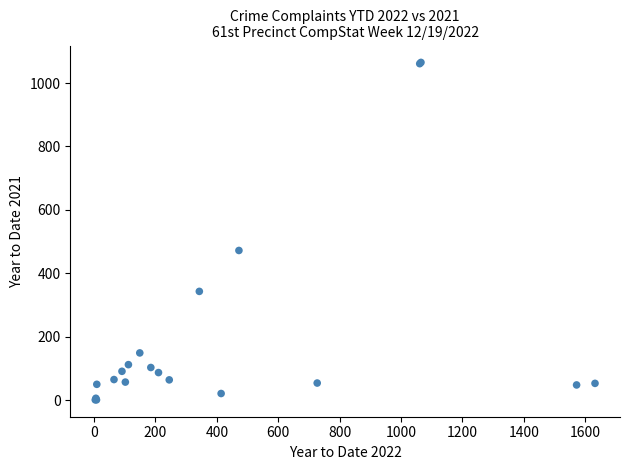

What Y value in the scatter plot is closest to 533?

472